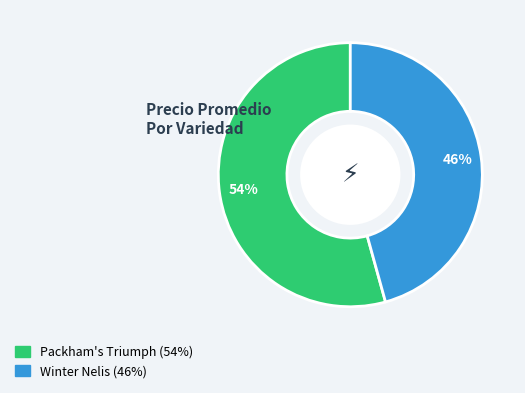

What percentage is the Packham's Triumph slice, to the nearest percent?

54%